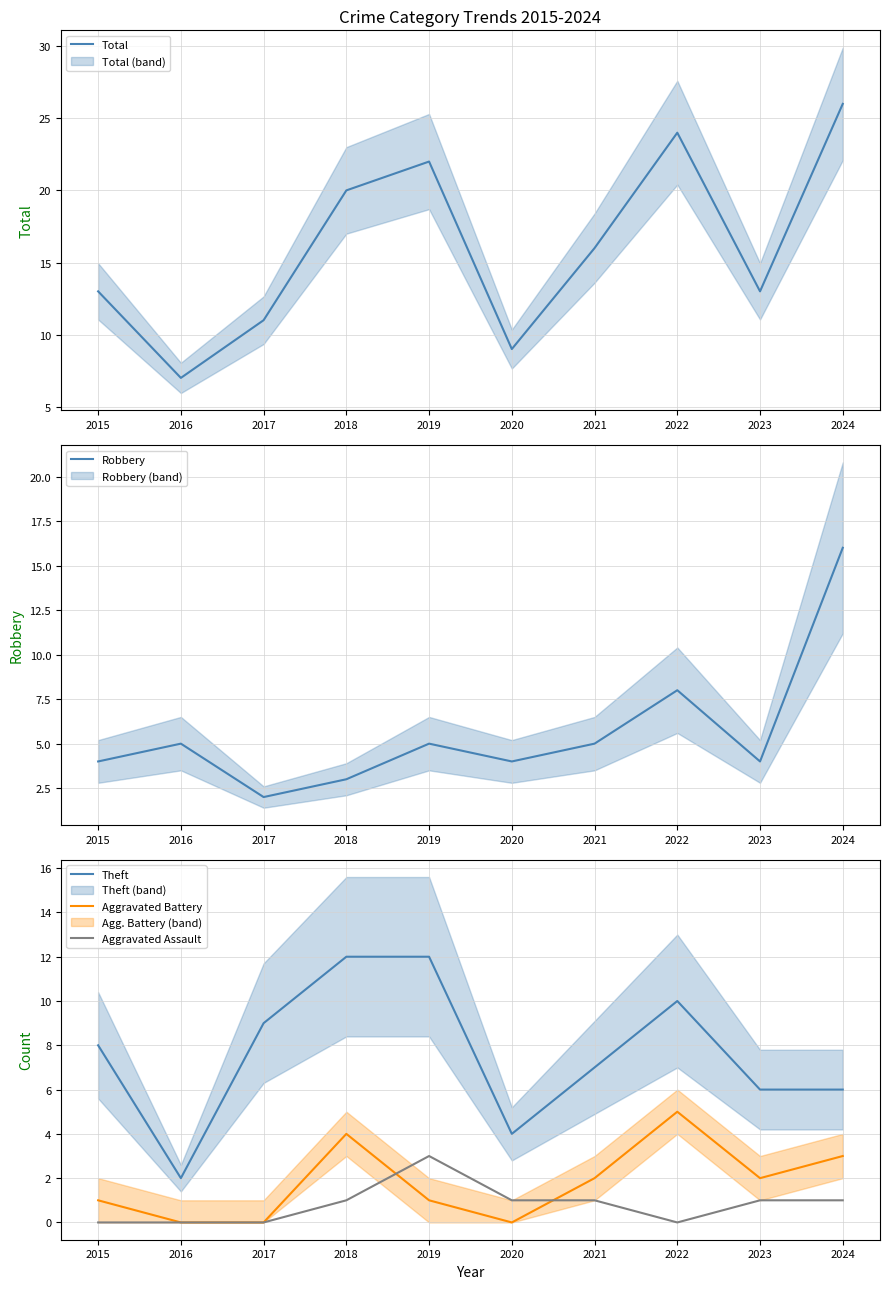

Which has a higher value, 2017 or 2019?

2019